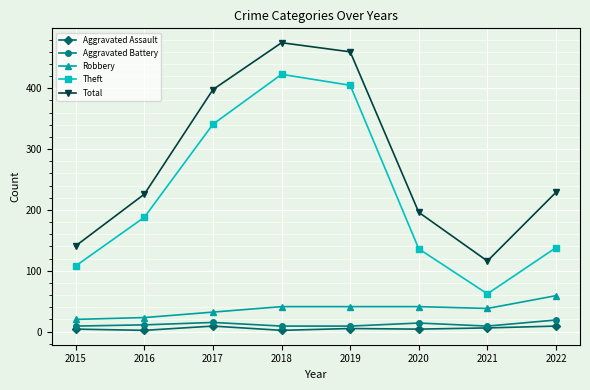

True or false: Robbery and Theft intersect in this chart.

False